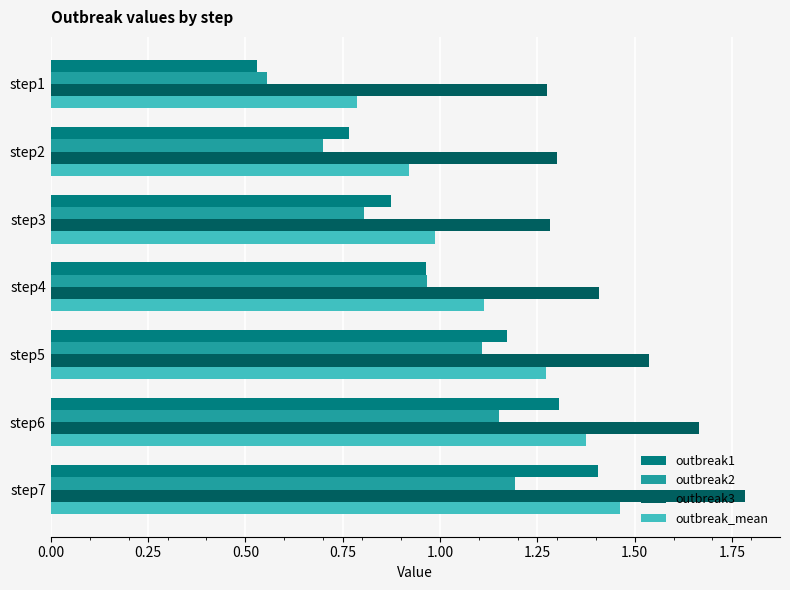

What is the difference between the maximum and minimum values in the outbreak_mean series?

0.7